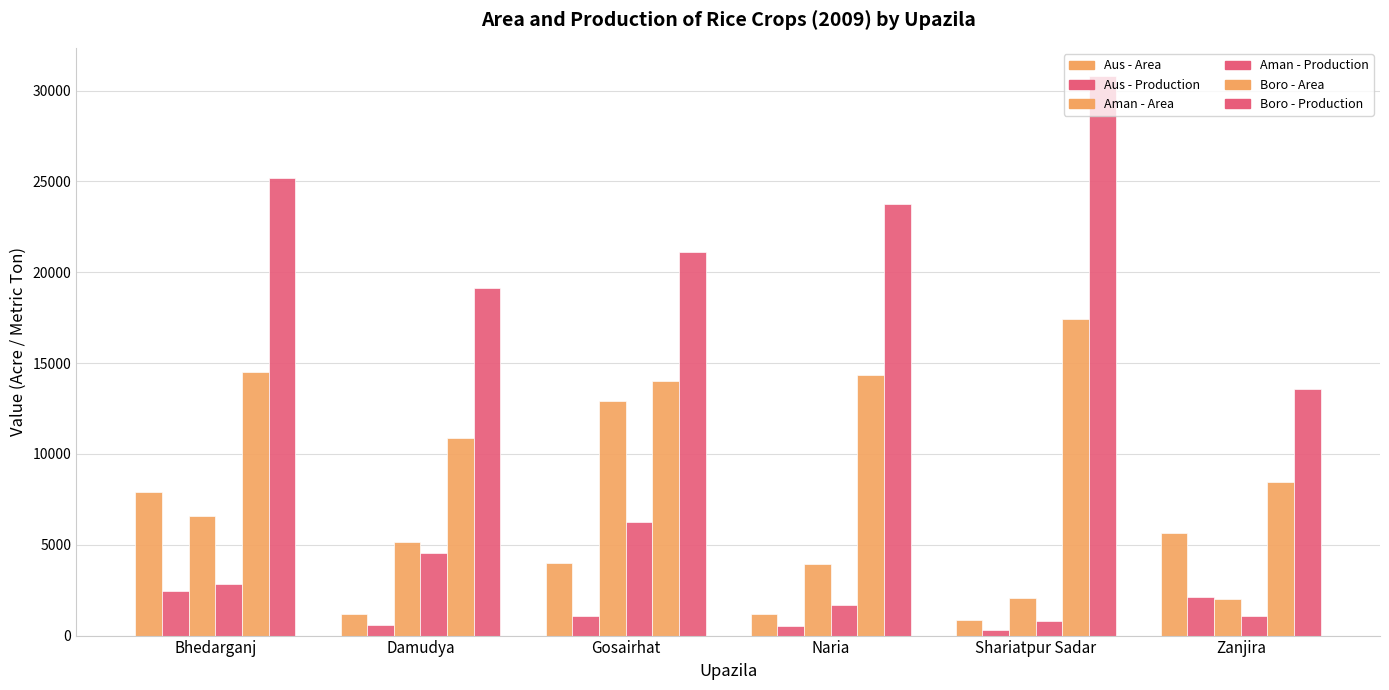

How many data points in Aman - Area are less than 5176?

3